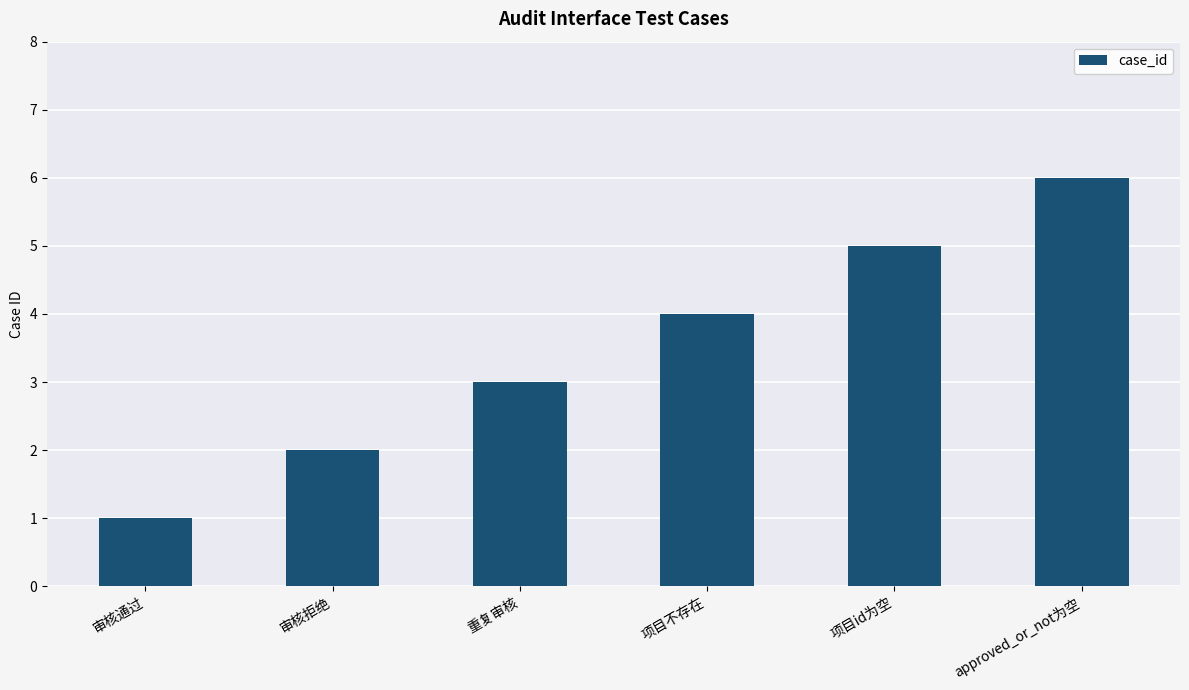

Approximately how many times larger is the value at 重复审核 compared to 审核拒绝?

1.5